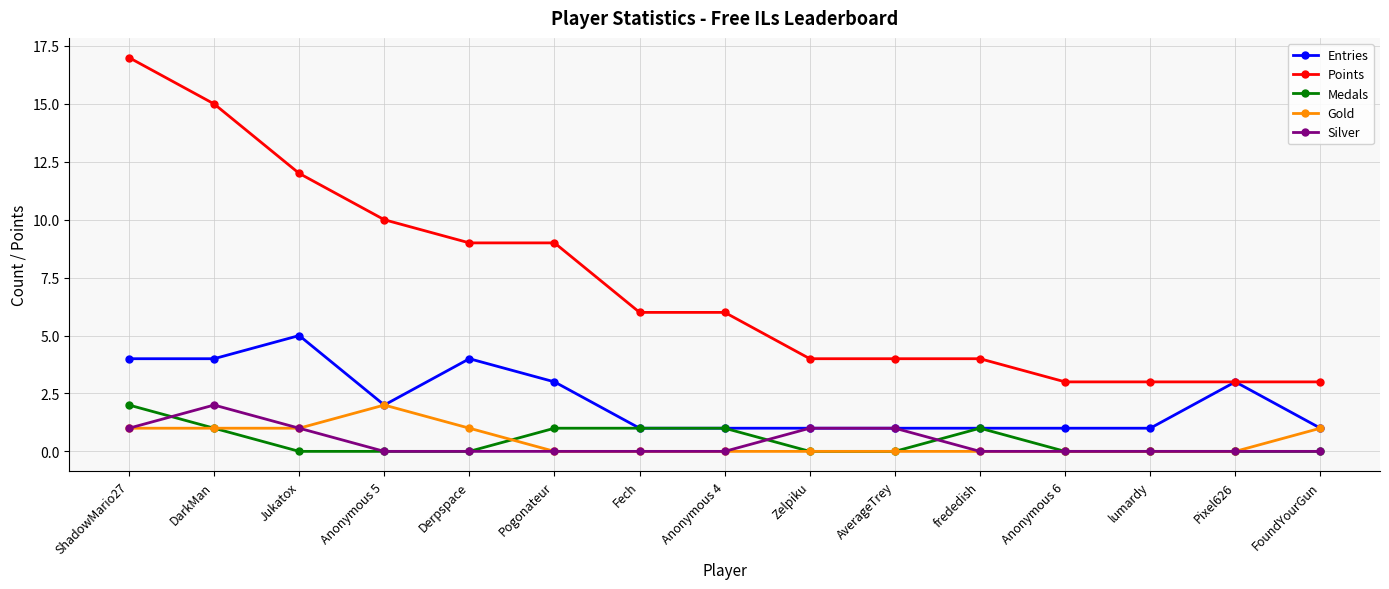

Is this an area chart (filled region under the line)?

No